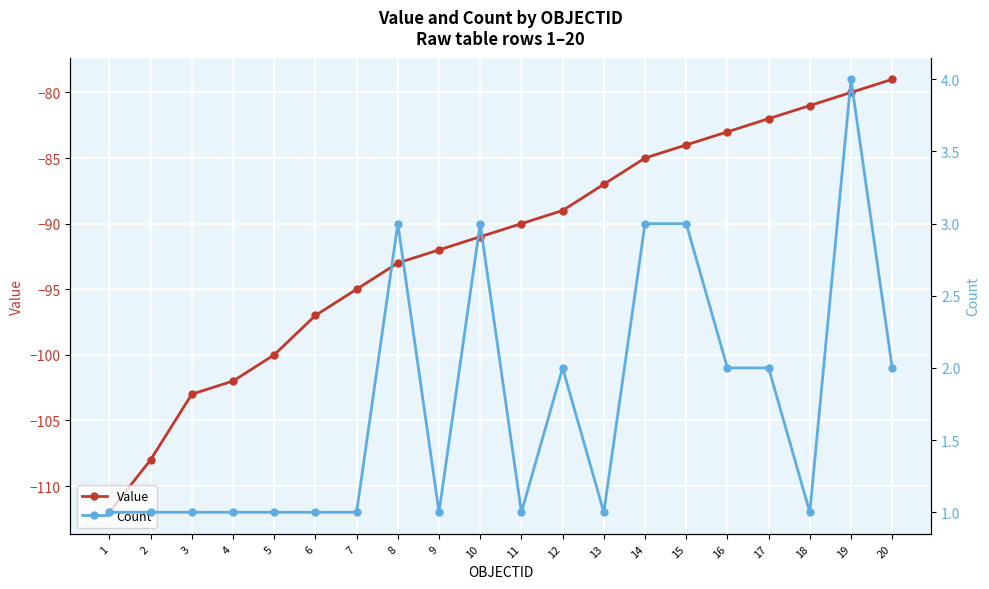

Is this an area chart (filled region under the line)?

No